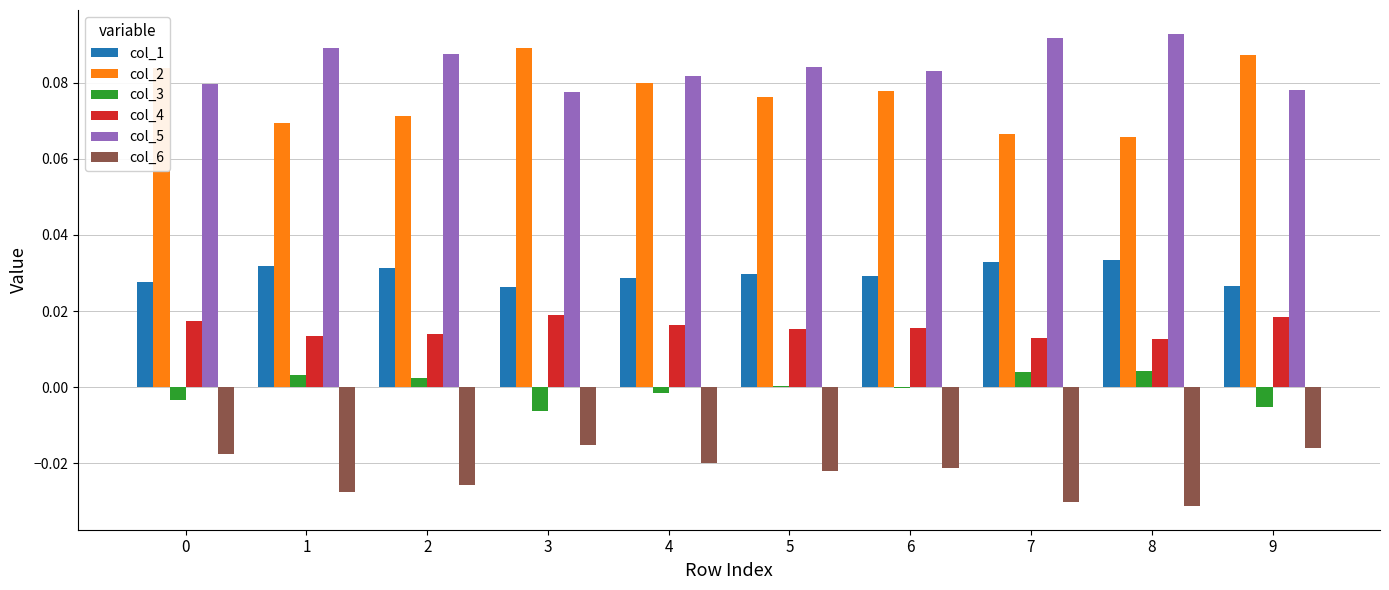

Which series has the largest total across all categories?

col_5